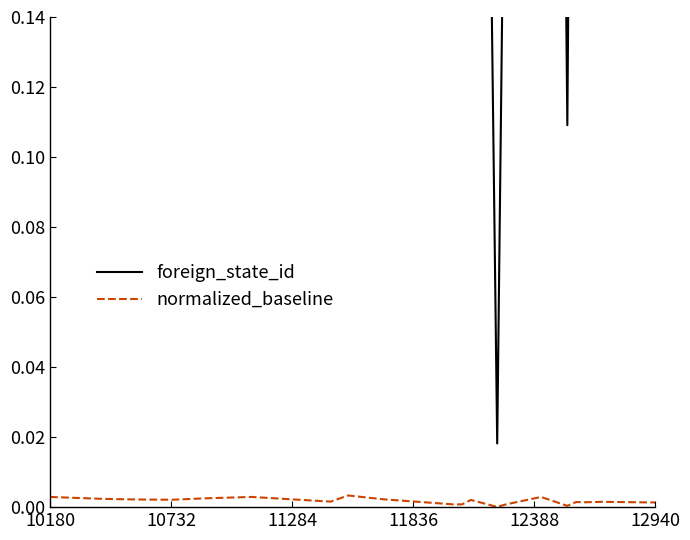

Does the chart display data point markers on the line(s)?

No